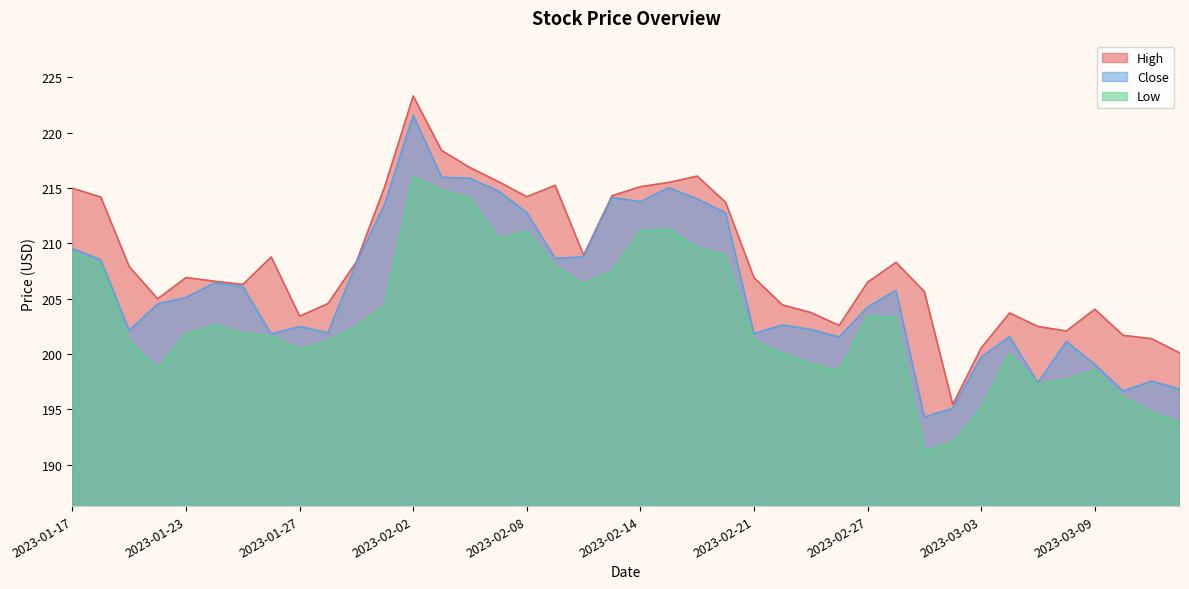

True or false: High and Low cross at least once.

False